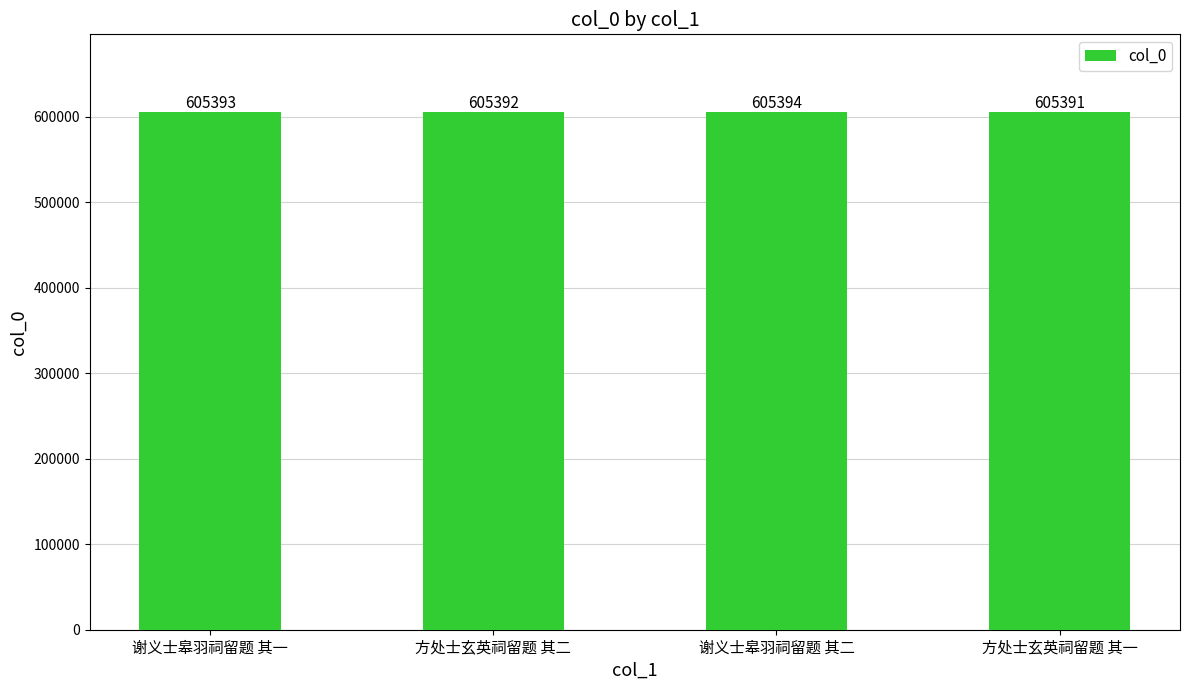

What is the difference between the maximum and minimum values?

3